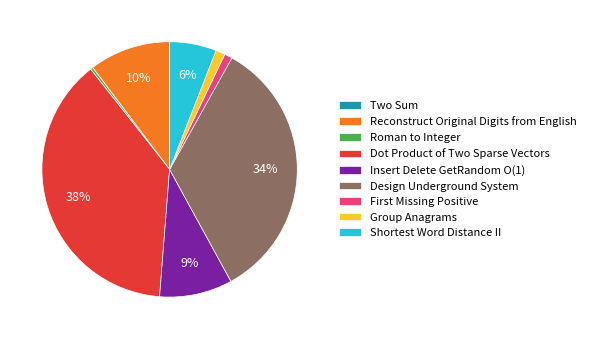

Is it true that Dot Product of Two Sparse Vectors is 33% of the pie?

False